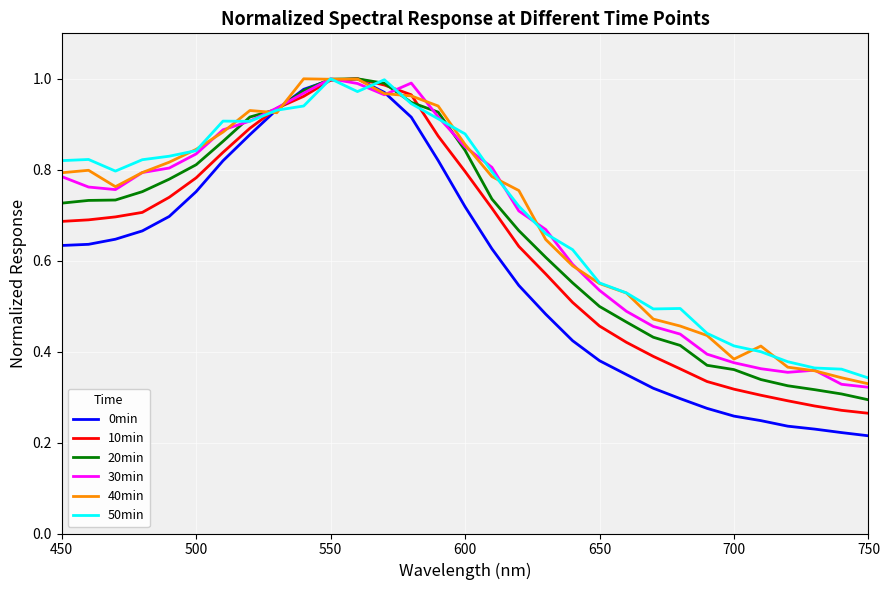

Is this an area chart (filled region under the line)?

No